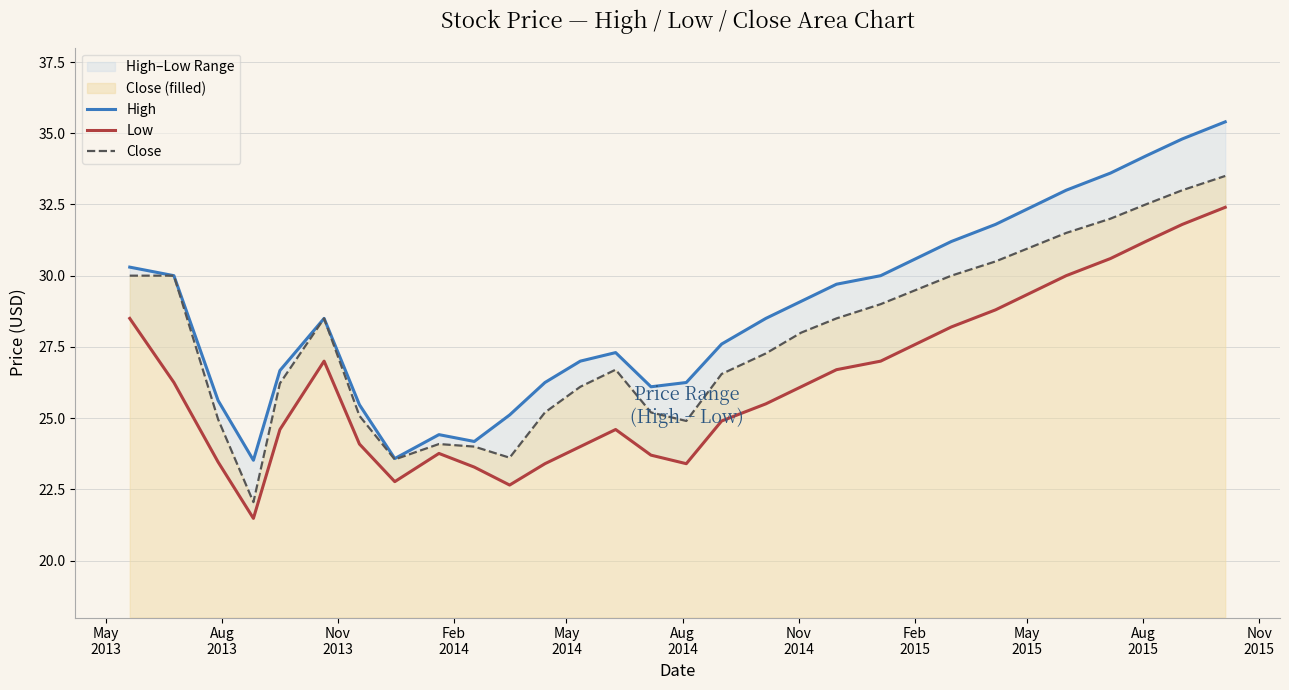

What is the highest value of the Close series?

33.5